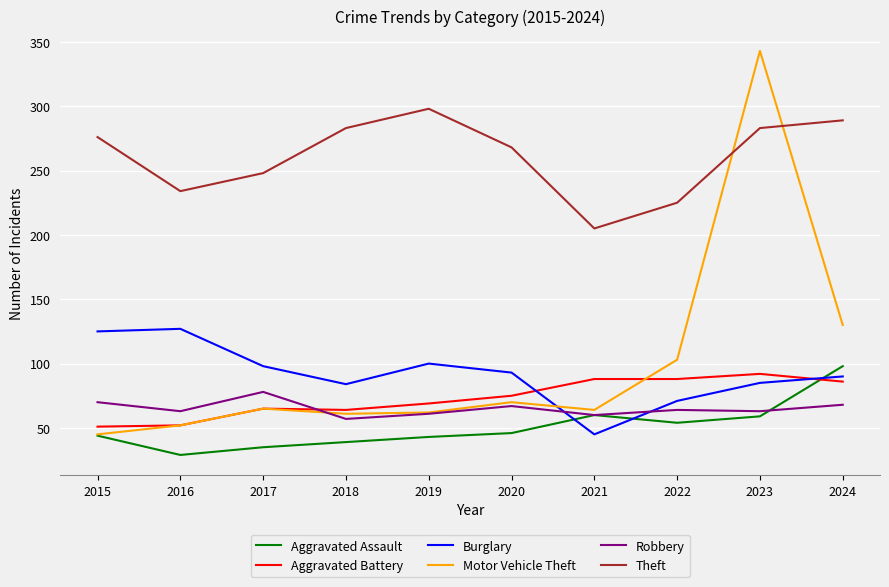

Which series ends up on top after the final intersection of Burglary and Aggravated Battery?

Burglary